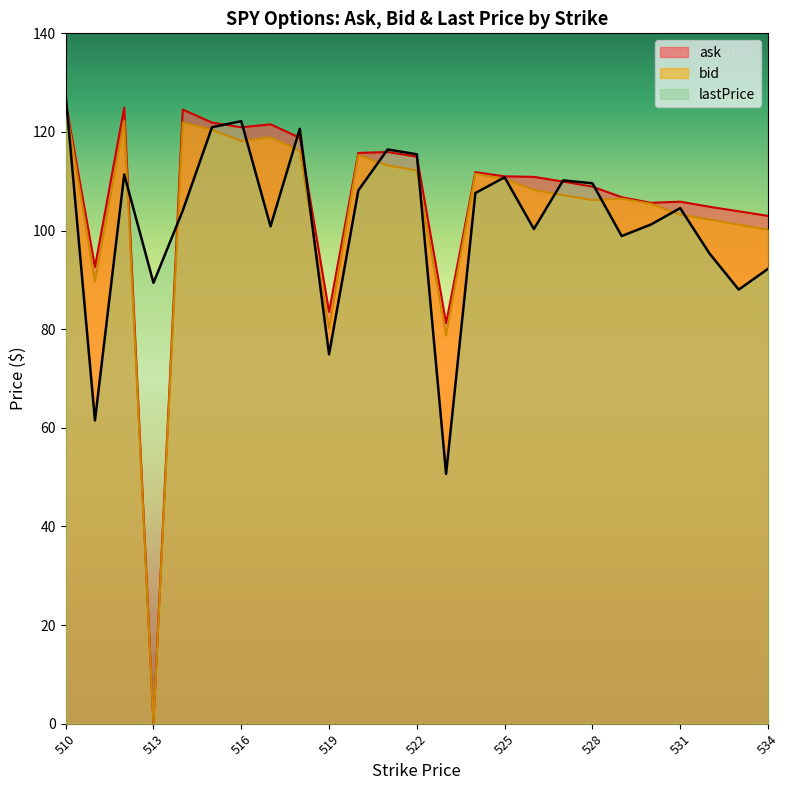

What is the difference between the ask values at 510 and 532?

21.2